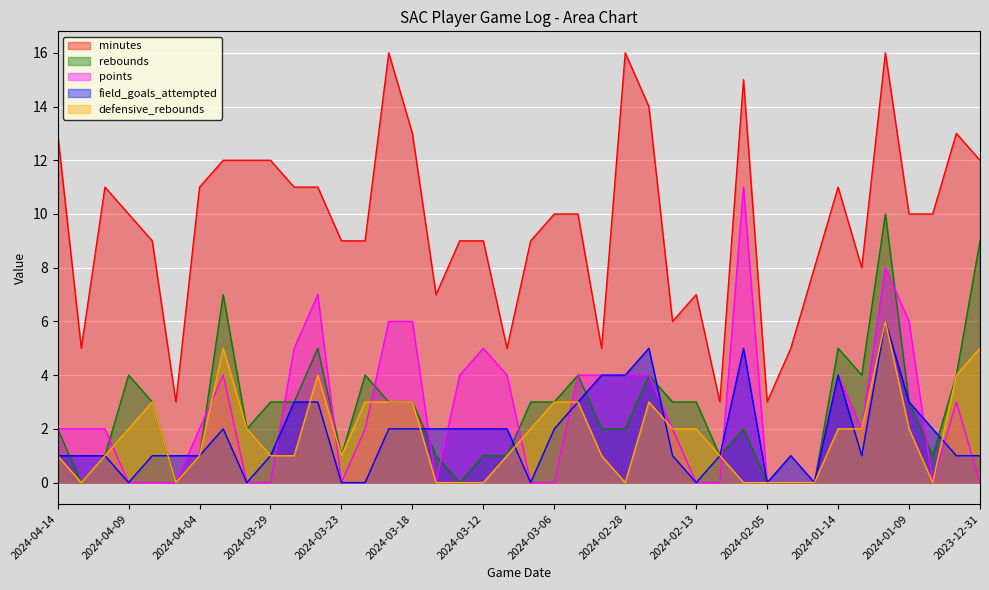

What is the sum of all rebounds values?

108